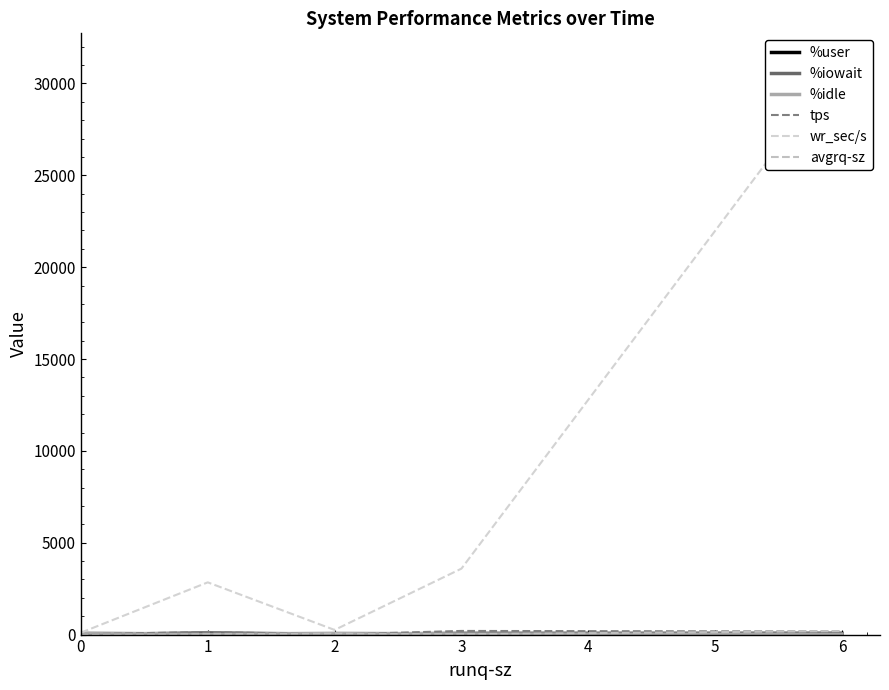

Rank the series at 6 from lowest to highest value.

%iowait, %idle, %user, tps, avgrq-sz, wr_sec/s